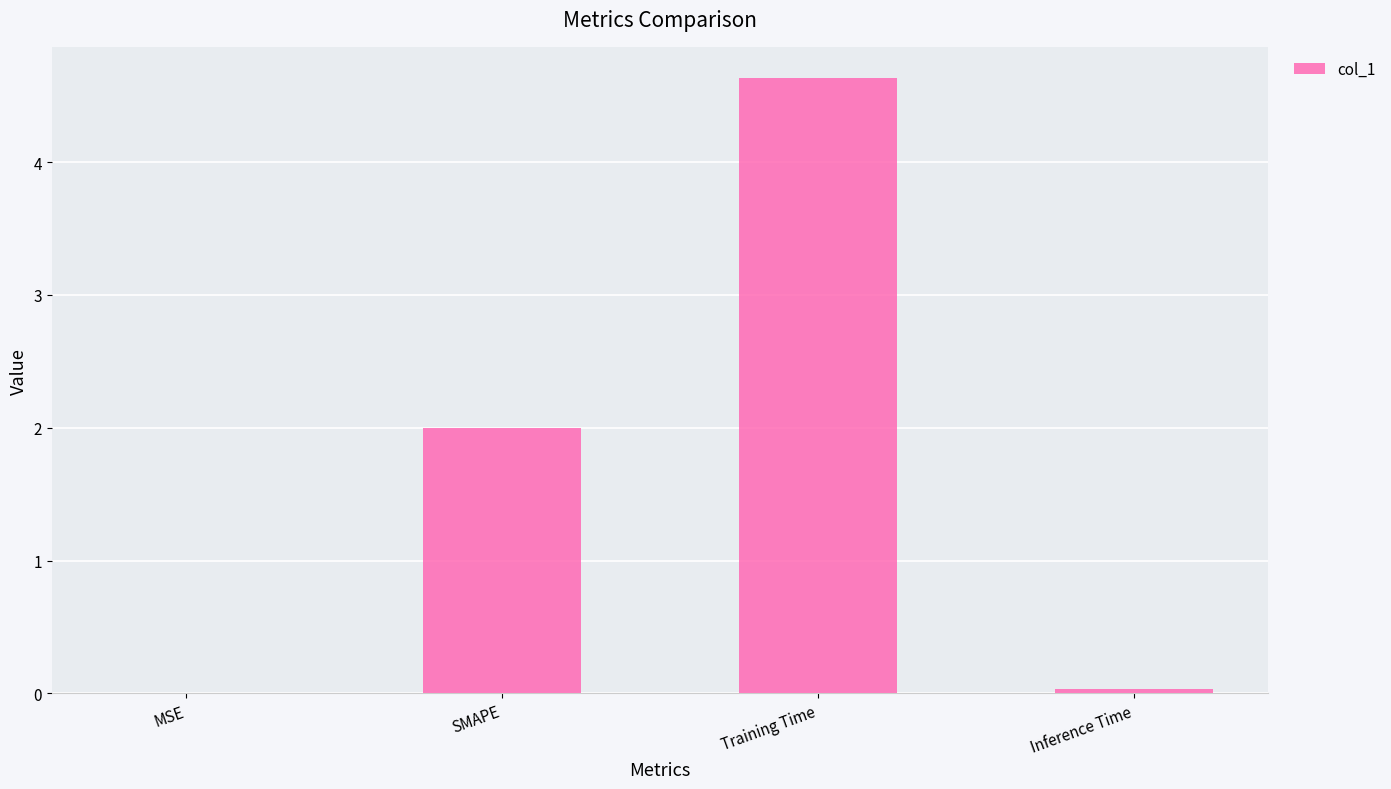

What is the change in value from Training Time to Inference Time?

-4.6